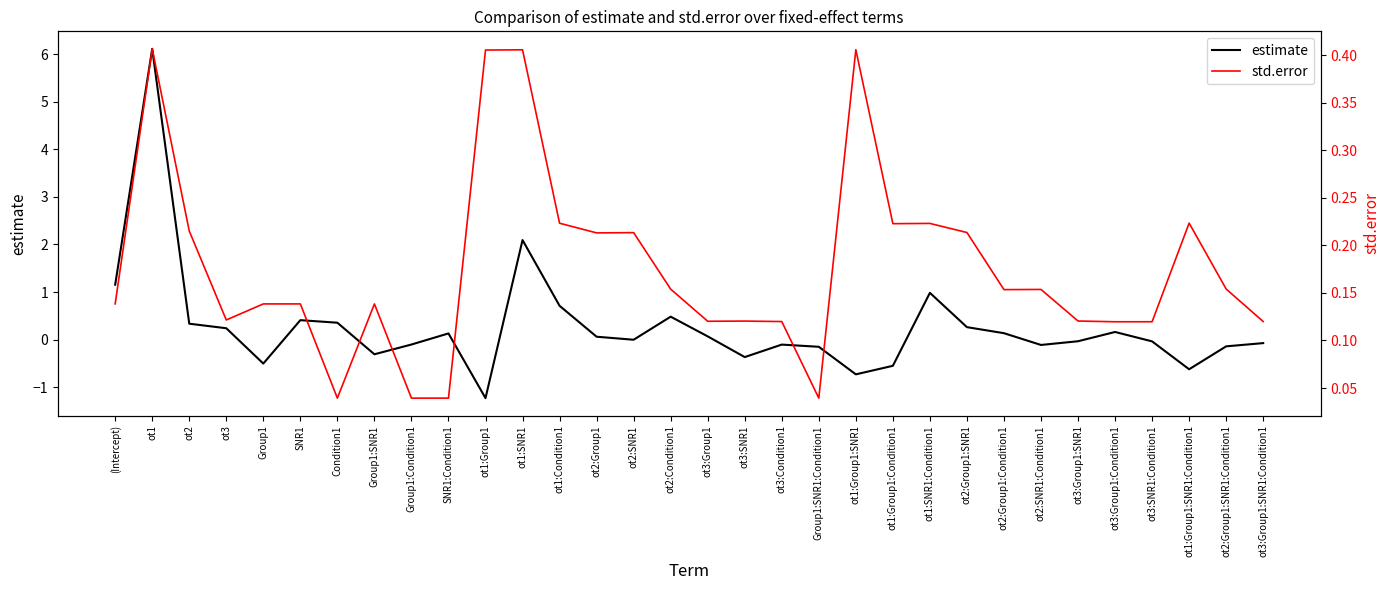

How many intersections are there between estimate and std.error?

13